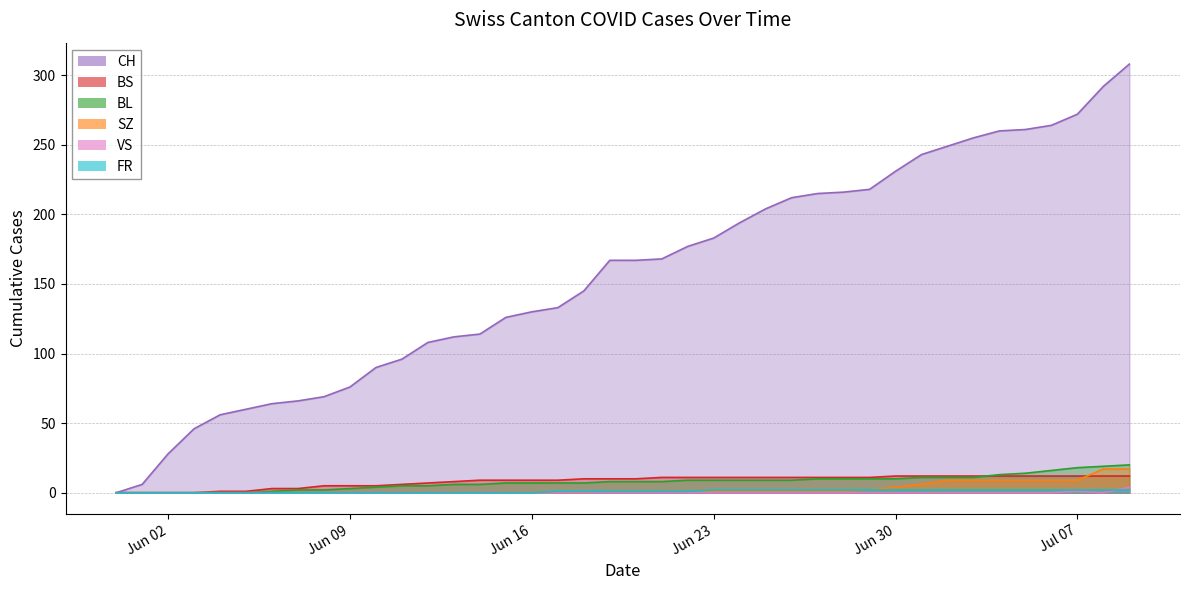

How many data points in BS are above 10?

19